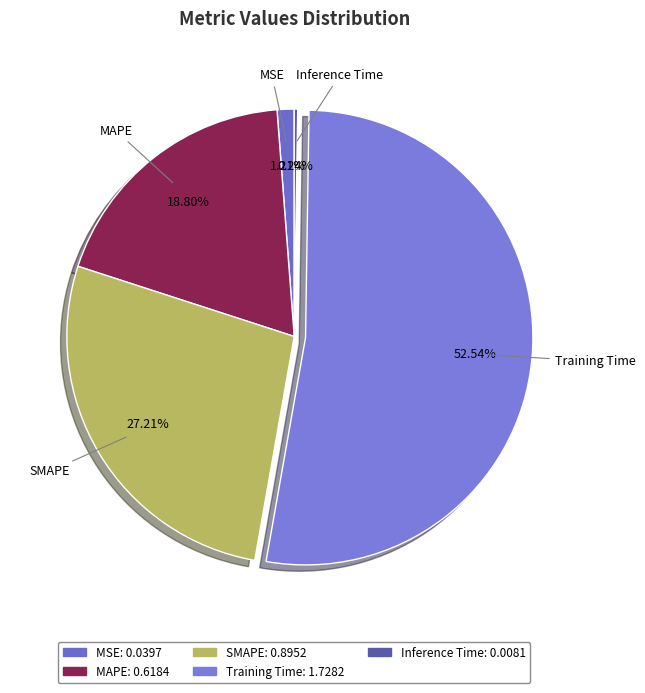

What percentage is NOT represented by MAPE?

81.2%